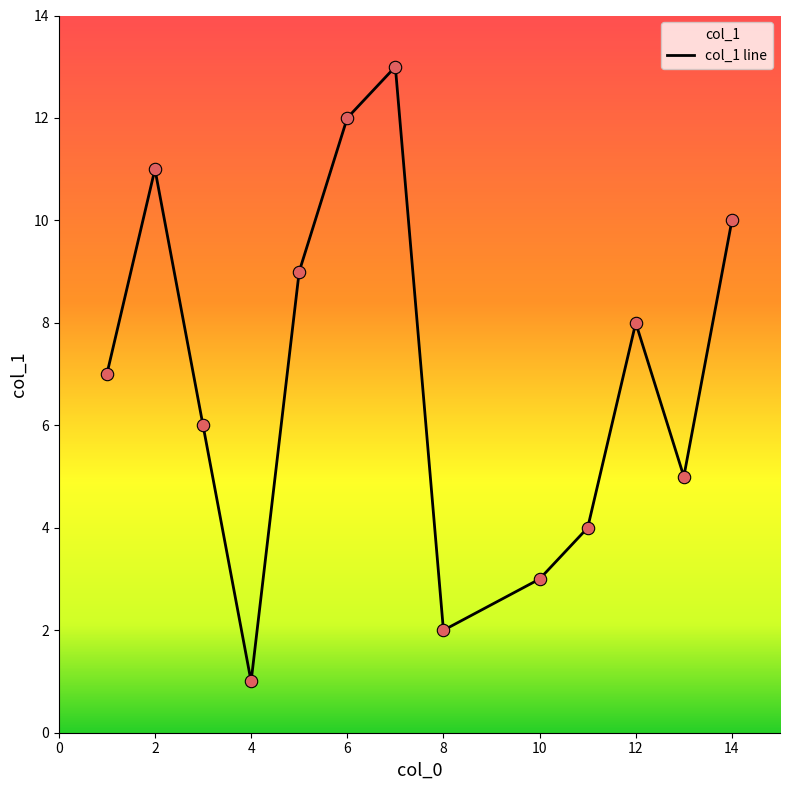

What is the change in value from 6 to 10?

-9